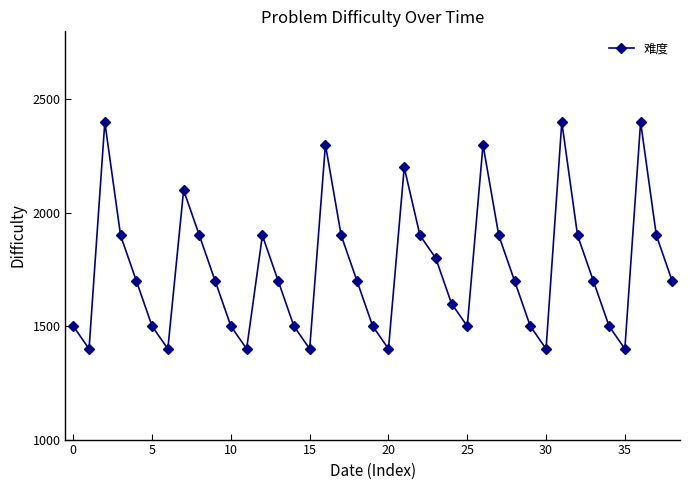

What is the average value?

1754